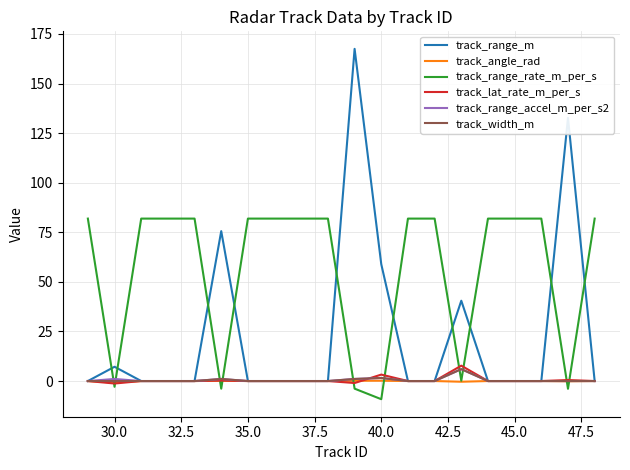

Which series has the widest spread of values?

track_range_m